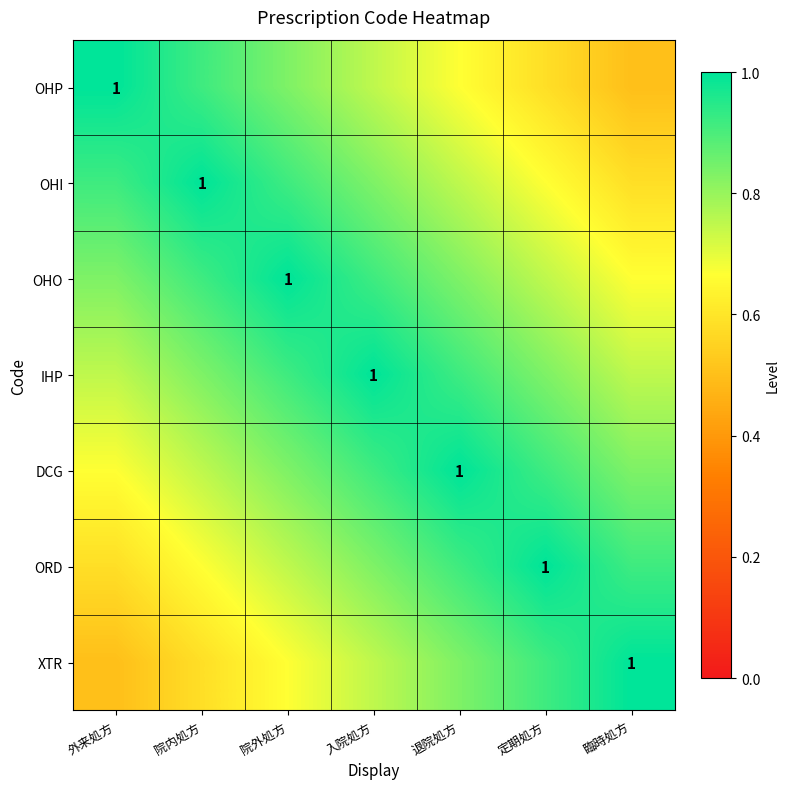

Which category has the highest value in the XTR series?

臨時処方